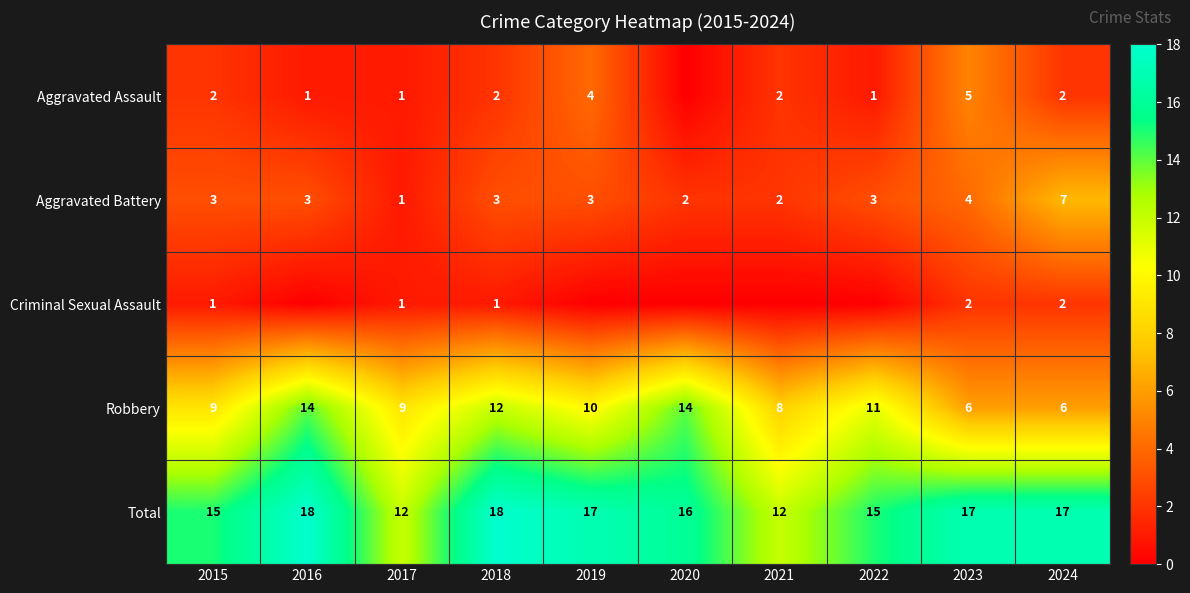

Count the Robbery values in the range 8 to 12.

6